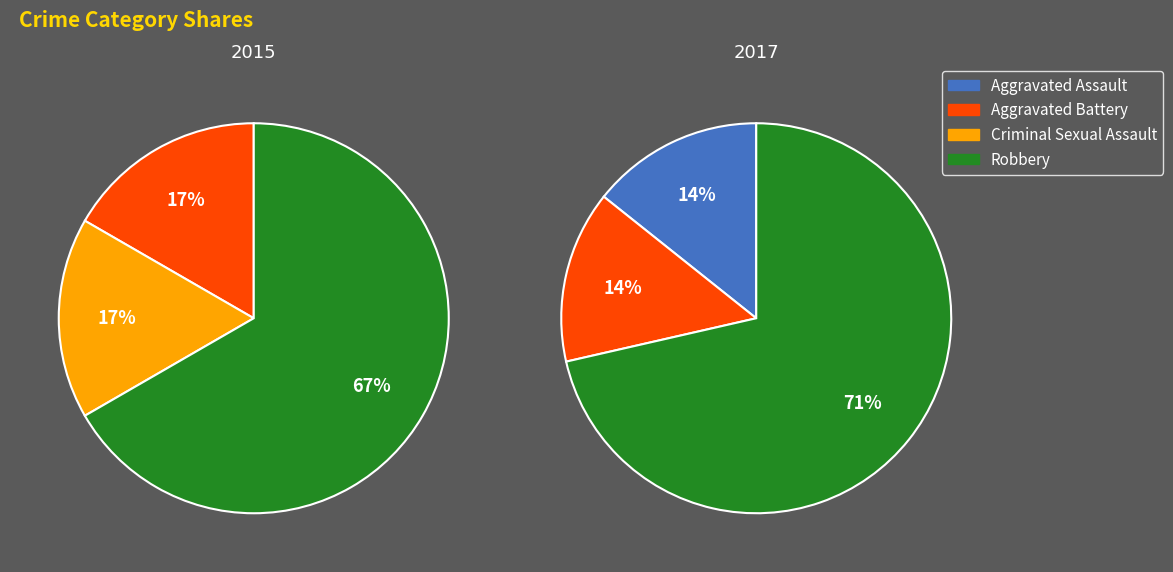

Combined, do Aggravated Assault and Robbery account for over 50%?

Yes